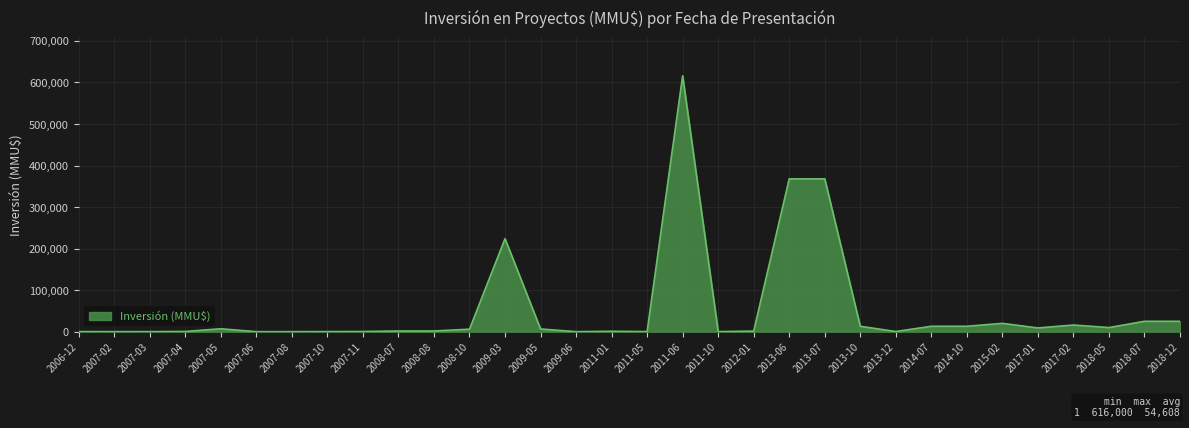

Which category has the highest value across all series?

2011-06